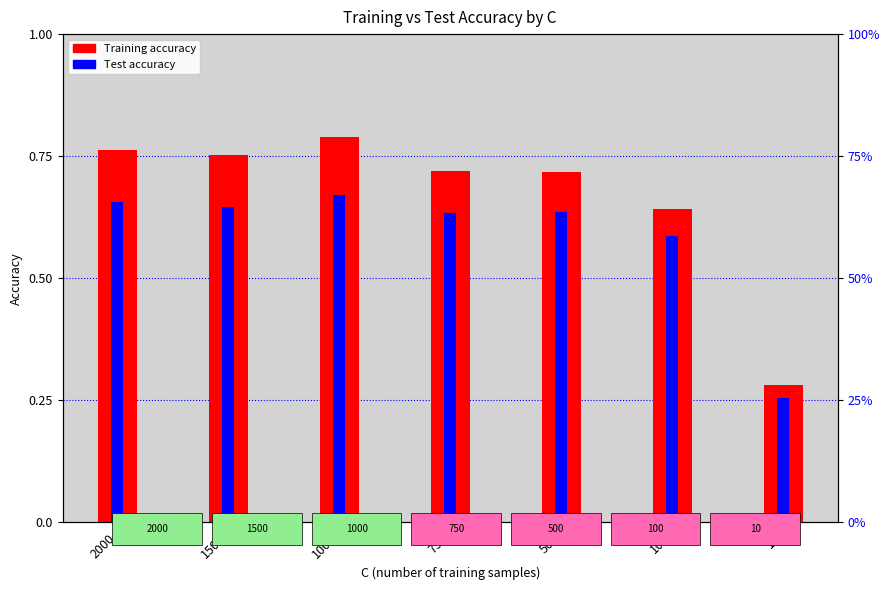

Is it true that Training equals 0.7 at 500?

True